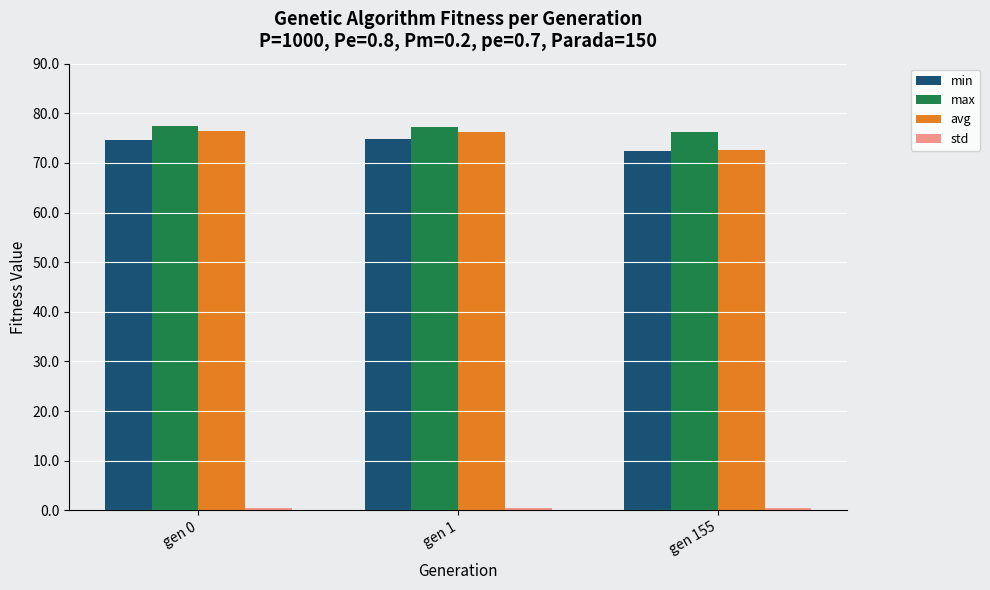

True or false: avg has a value of 72.5 at gen 155.

True